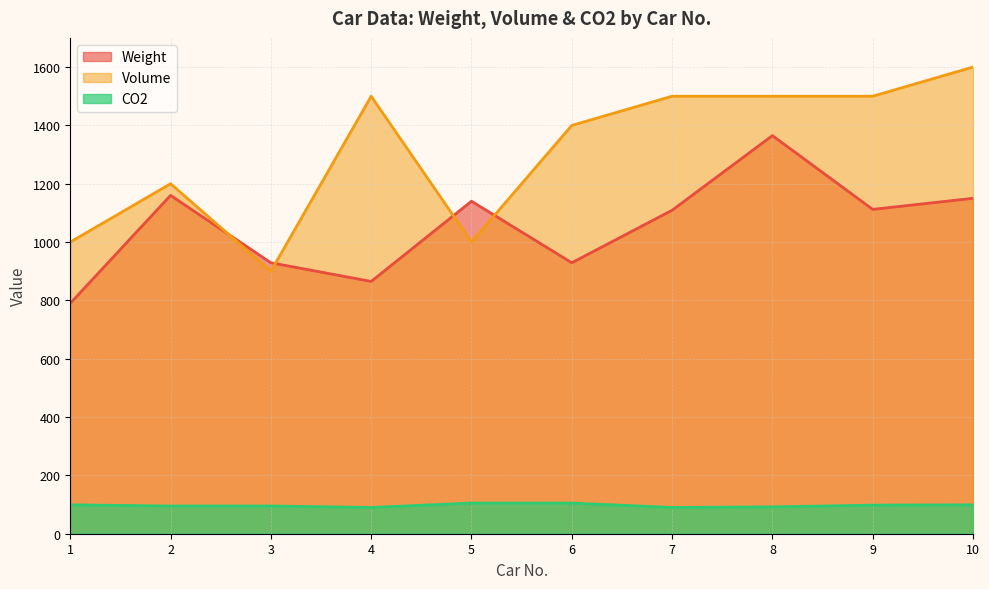

What are all the series names shown in the legend?

Weight, Volume, CO2